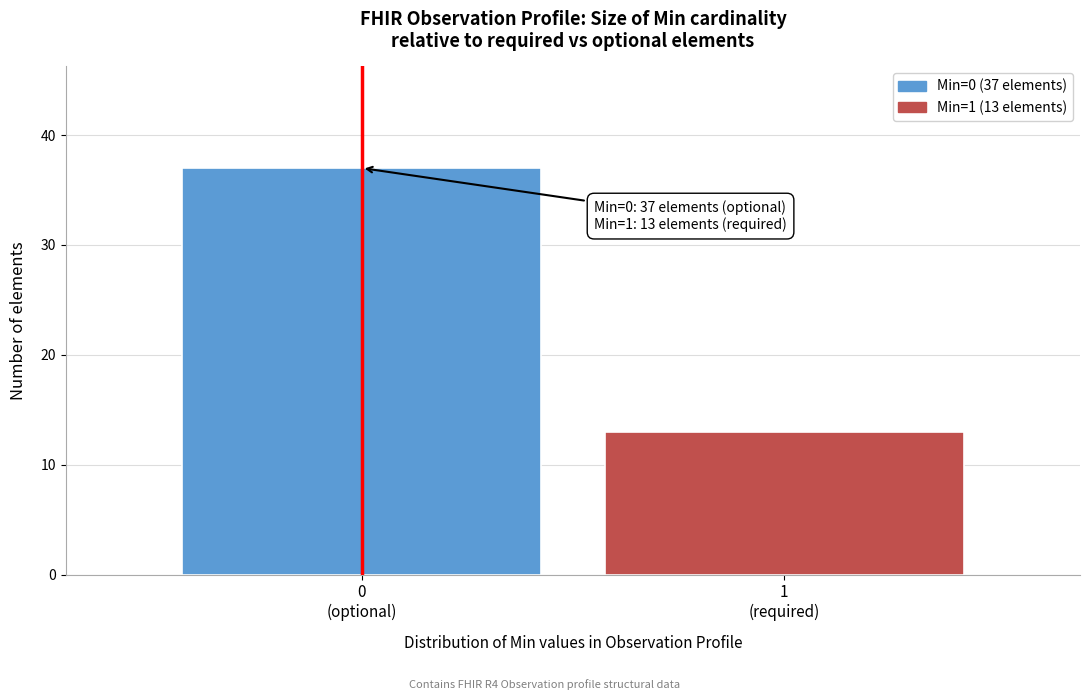

Reading left to right, list all the values displayed in this chart.

37	13